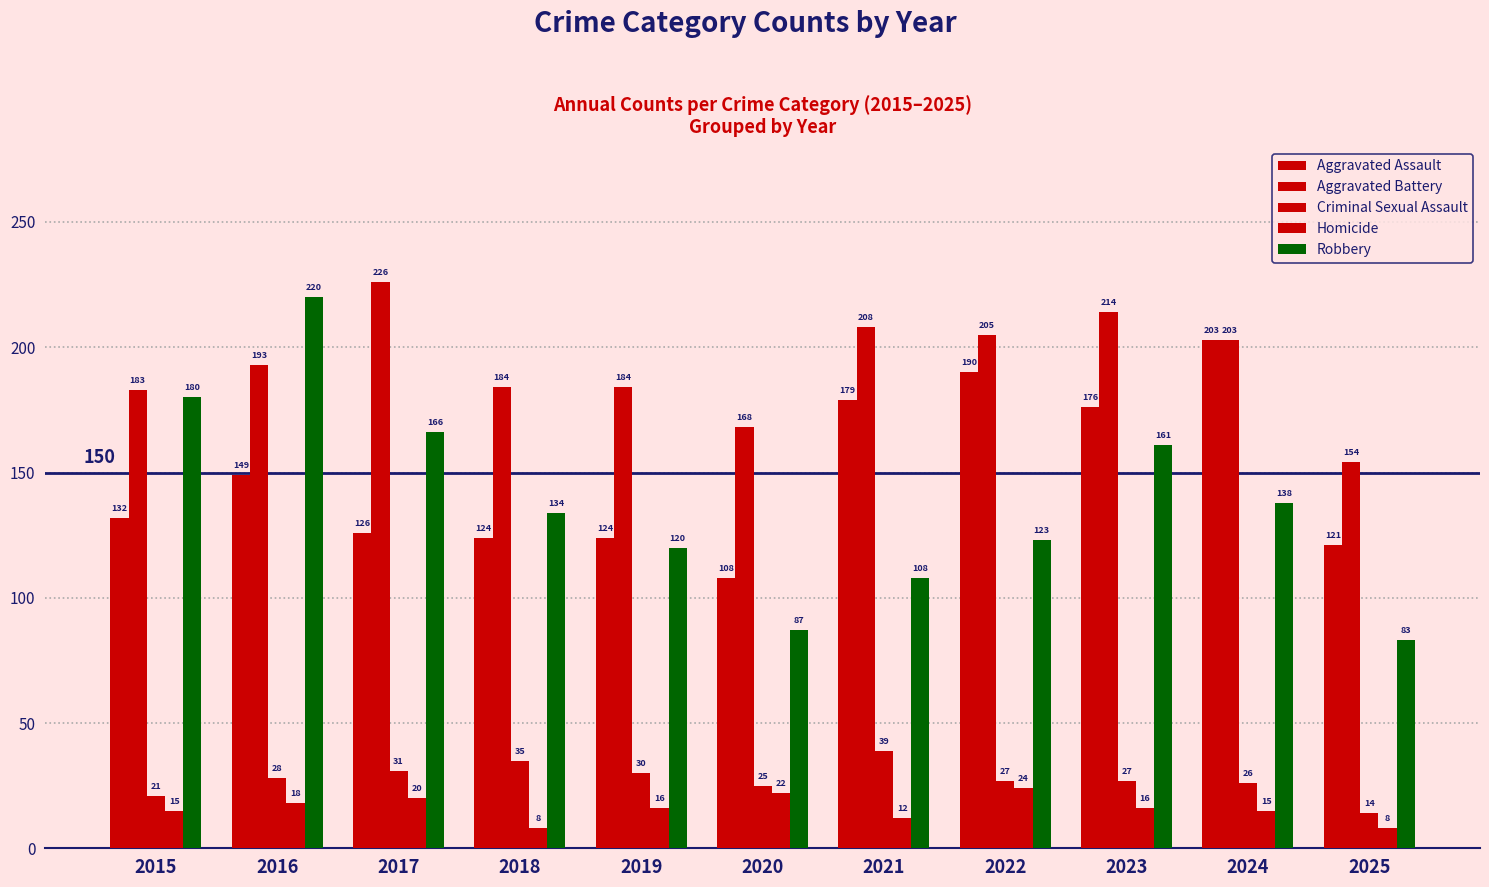

Is the value of Criminal Sexual Assault at 2023 greater than the value of Aggravated Assault at 2016?

No